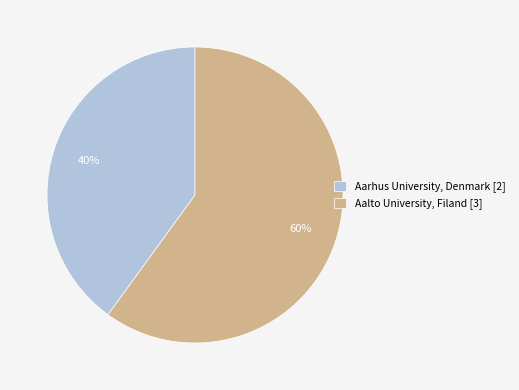

How many segments does this pie chart have?

2